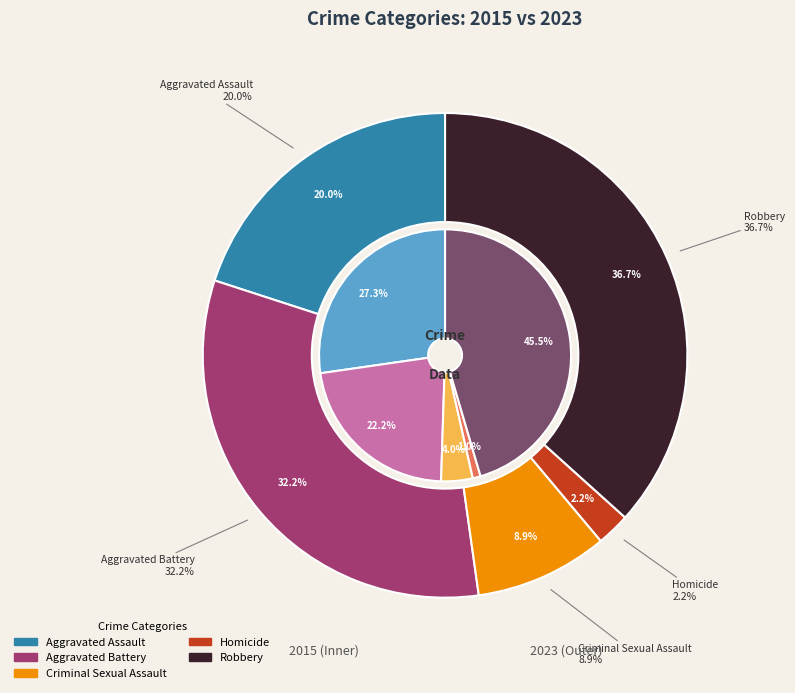

Rank the series by their maximum value, from lowest to highest.

2023, 2015